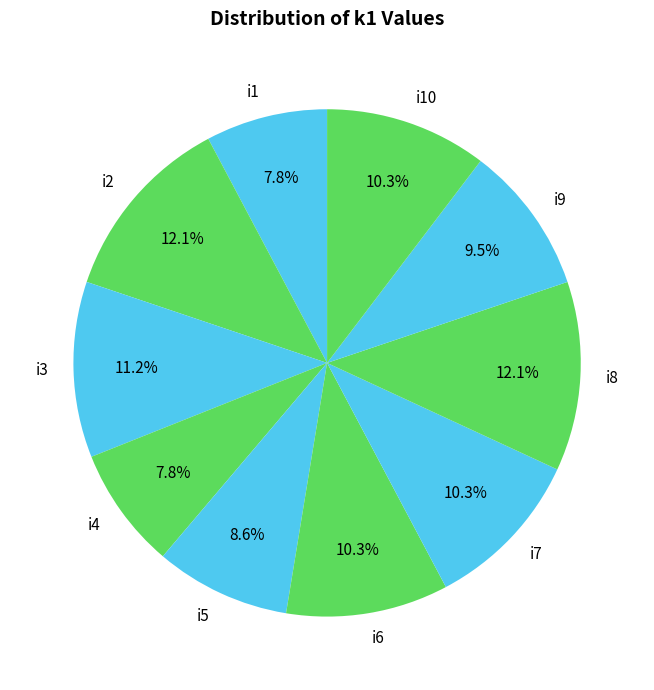

Count the number of slices in the pie.

10